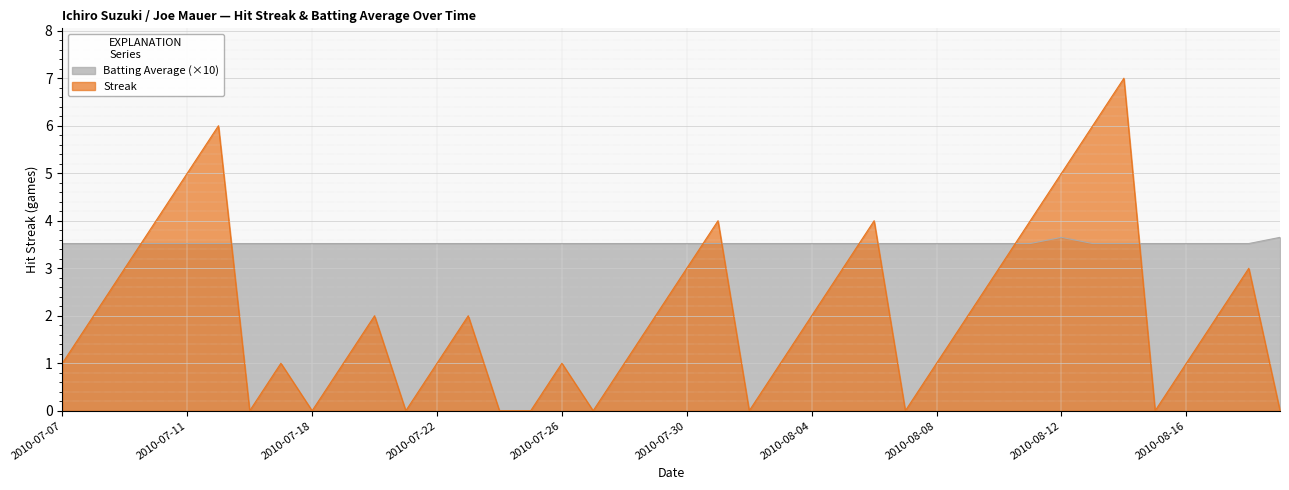

What is the difference between the highest and lowest values at 2010-08-16?

2.5